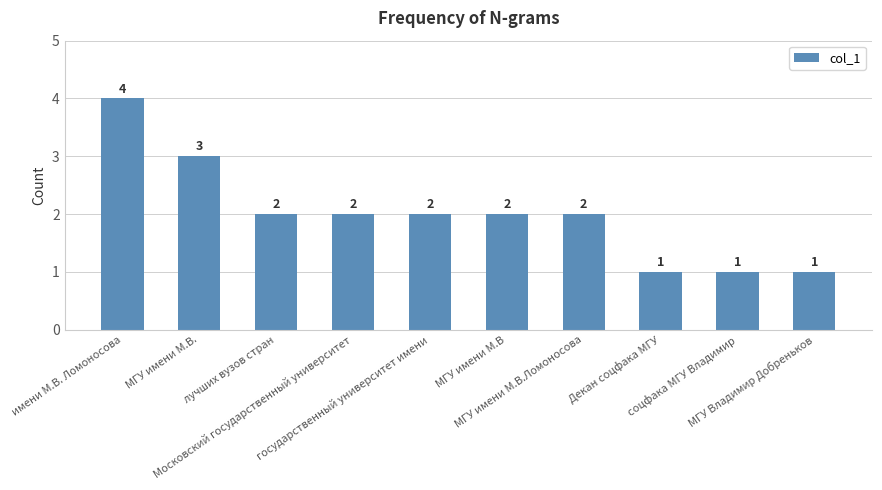

Reading left to right, extract all data points from this chart.

4	3	2	2	2	2	2	1	1	1